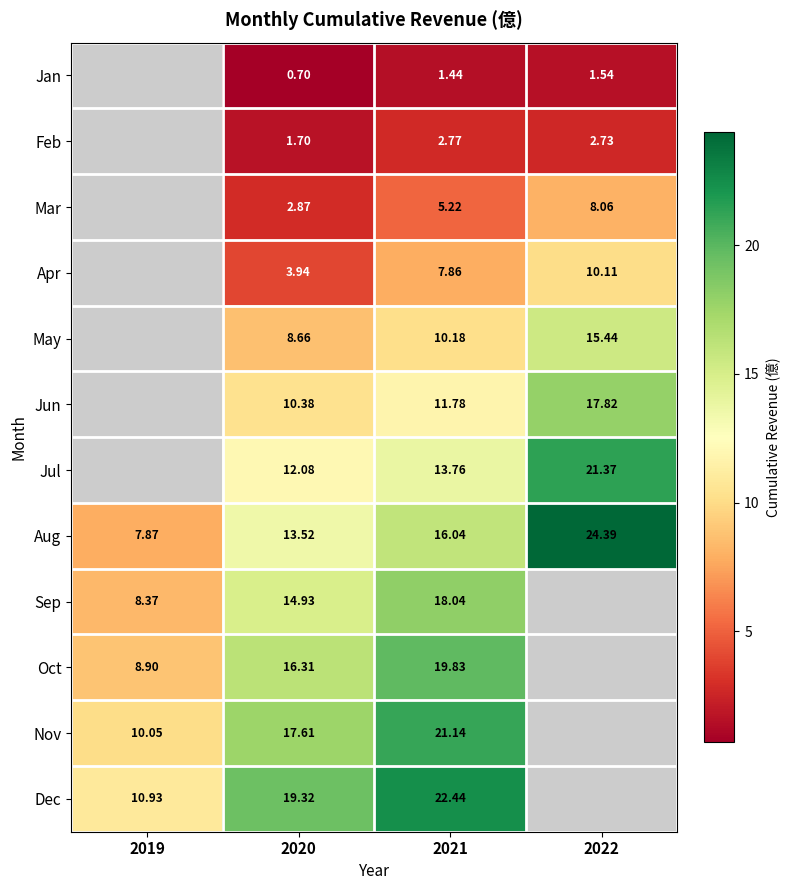

True or false: Aug has a value of 7.9 at 2019.

True